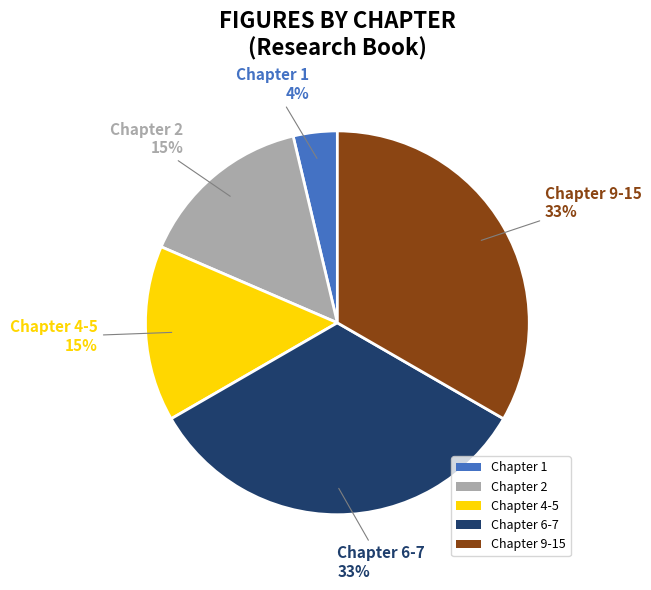

How many segments does this pie chart have?

5